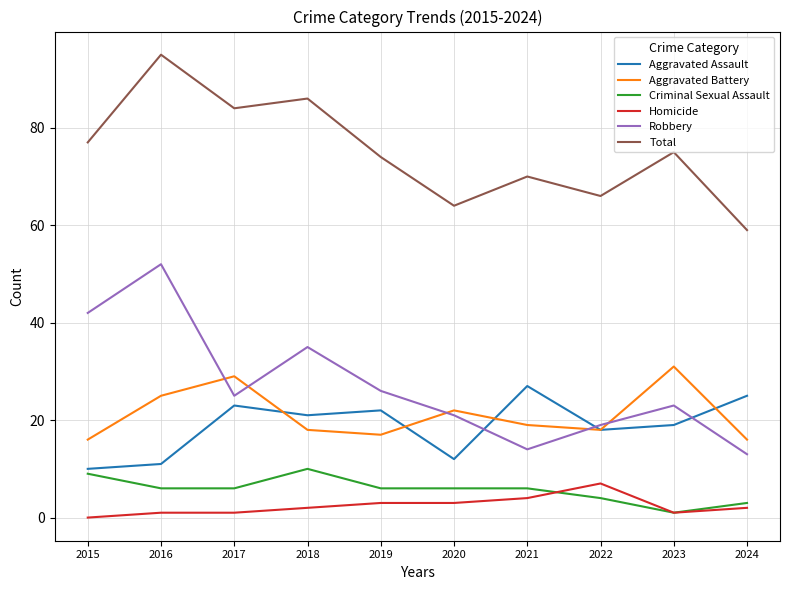

At which category is the sum across all series the highest?

2016